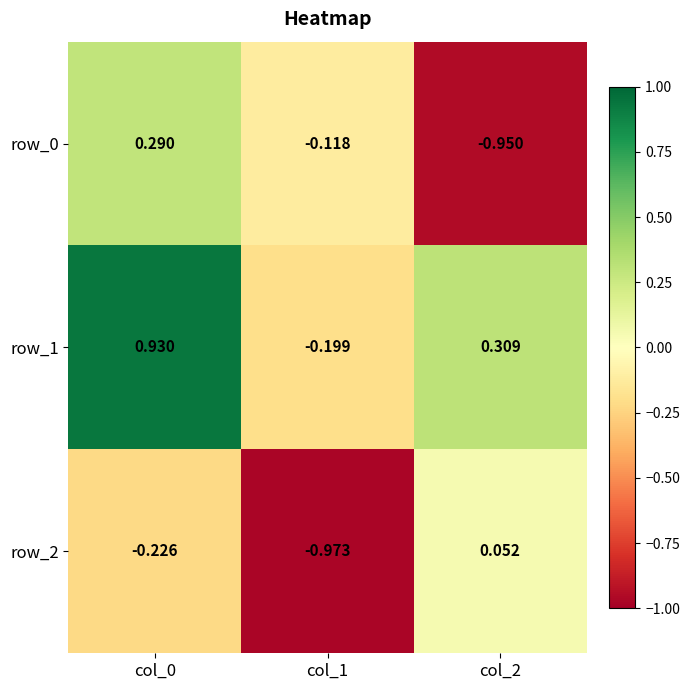

How many series are shown in this chart?

3